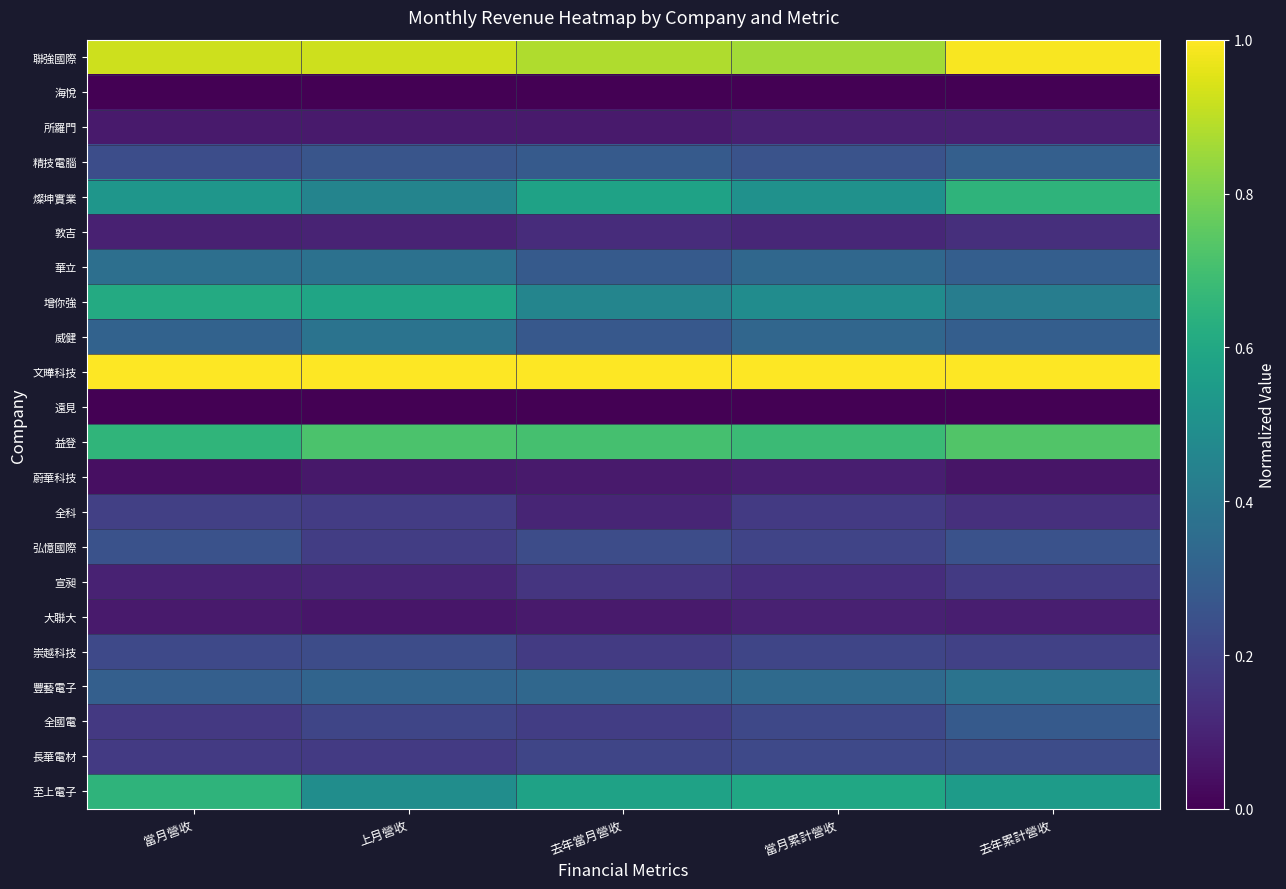

Which has a higher value, 當月累計營收 or 去年累計營收?

去年累計營收